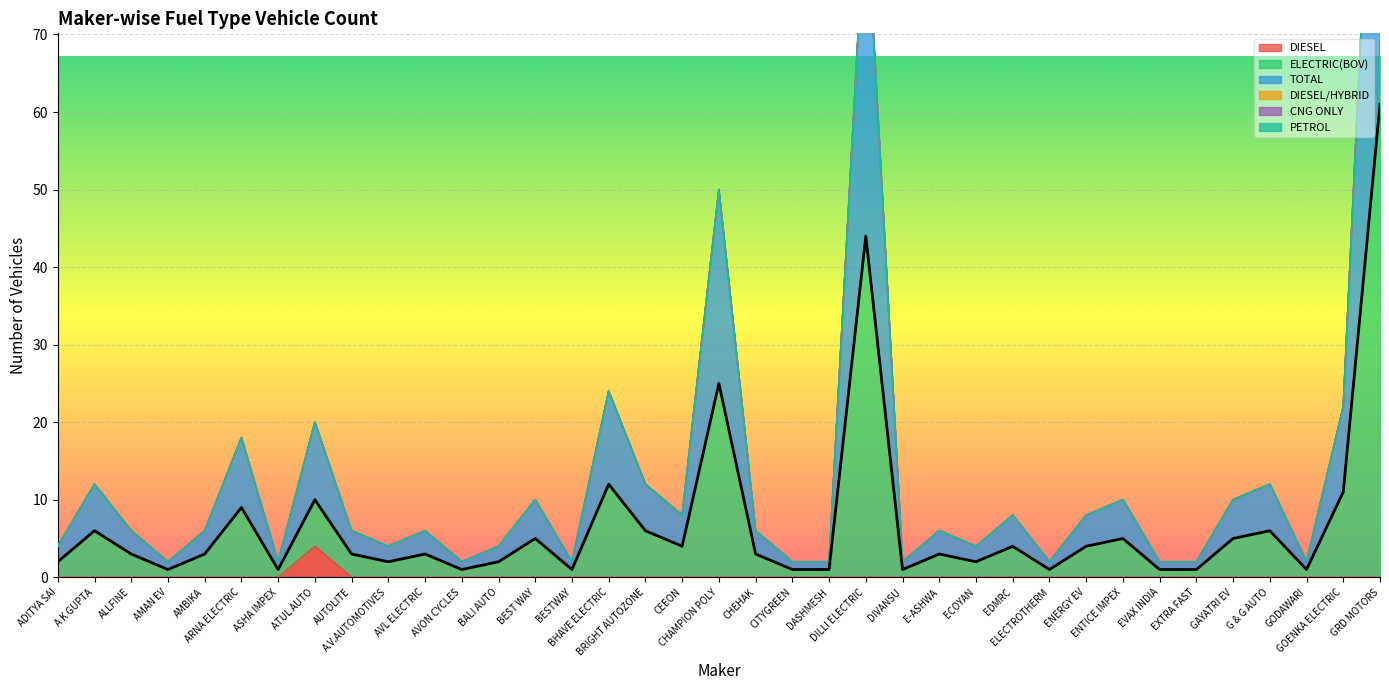

Rank the series at BRIGHT AUTOZONE from lowest to highest value.

DIESEL, ELECTRIC(BOV), TOTAL